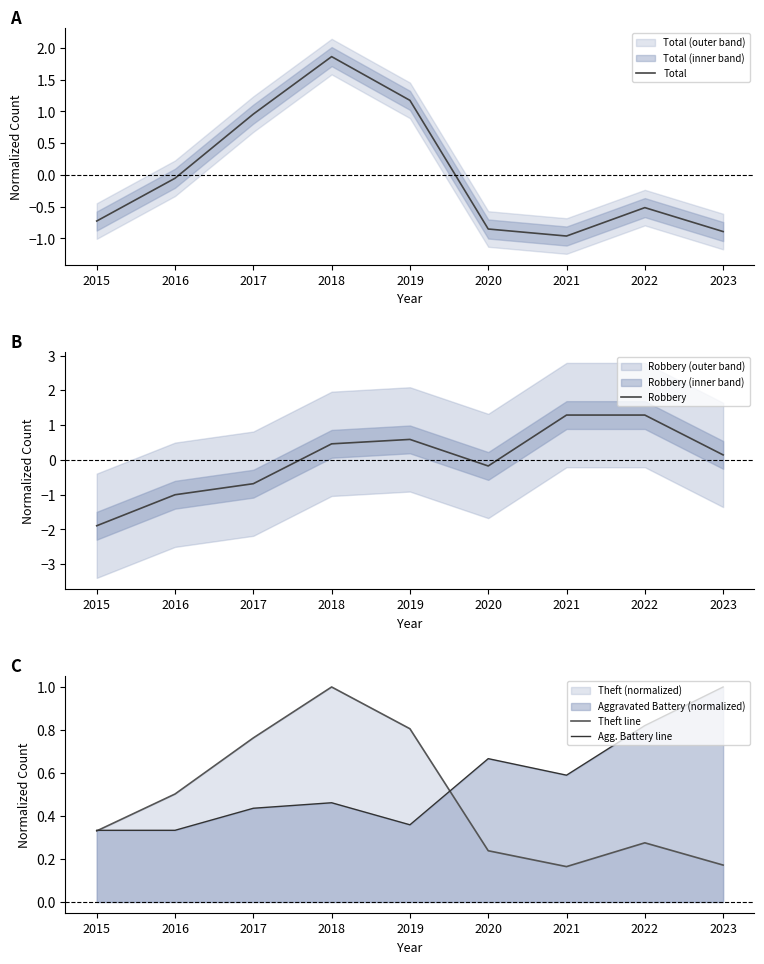

At which label is Robbery closest to 0?

2023